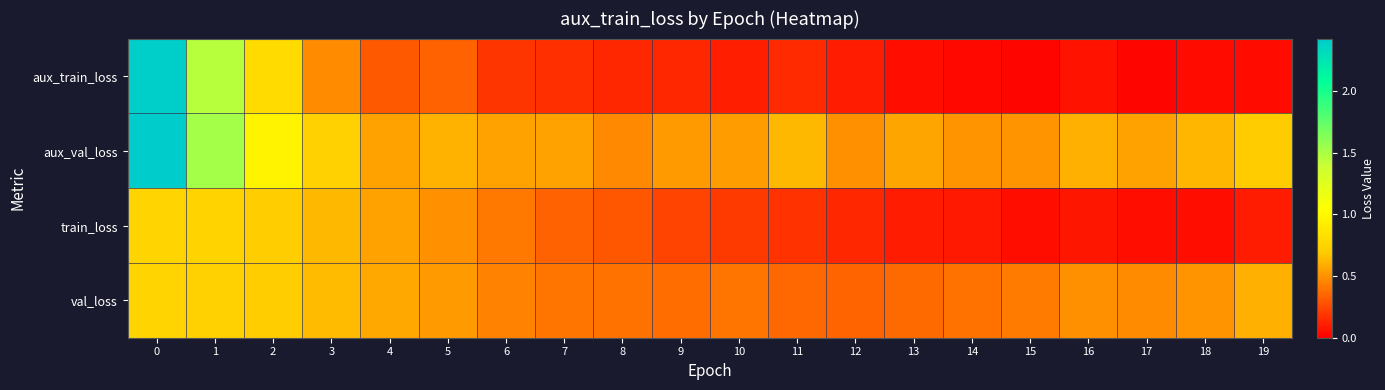

What is the spread (max minus min) of values at 2?

0.3